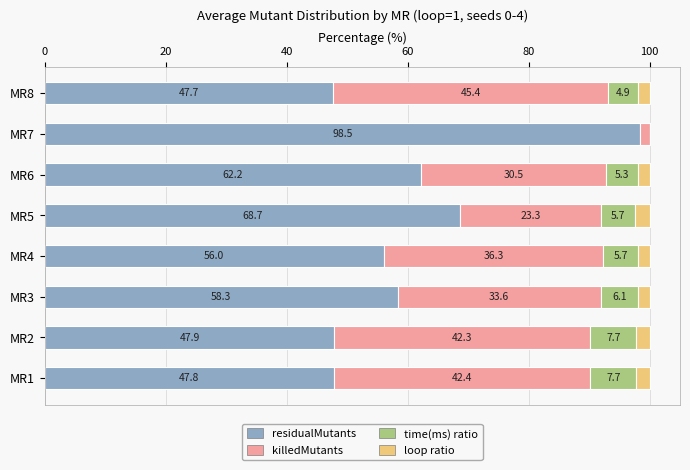

What are all the series names shown in the legend?

residualMutants, killedMutants, time(ms) ratio, loop ratio